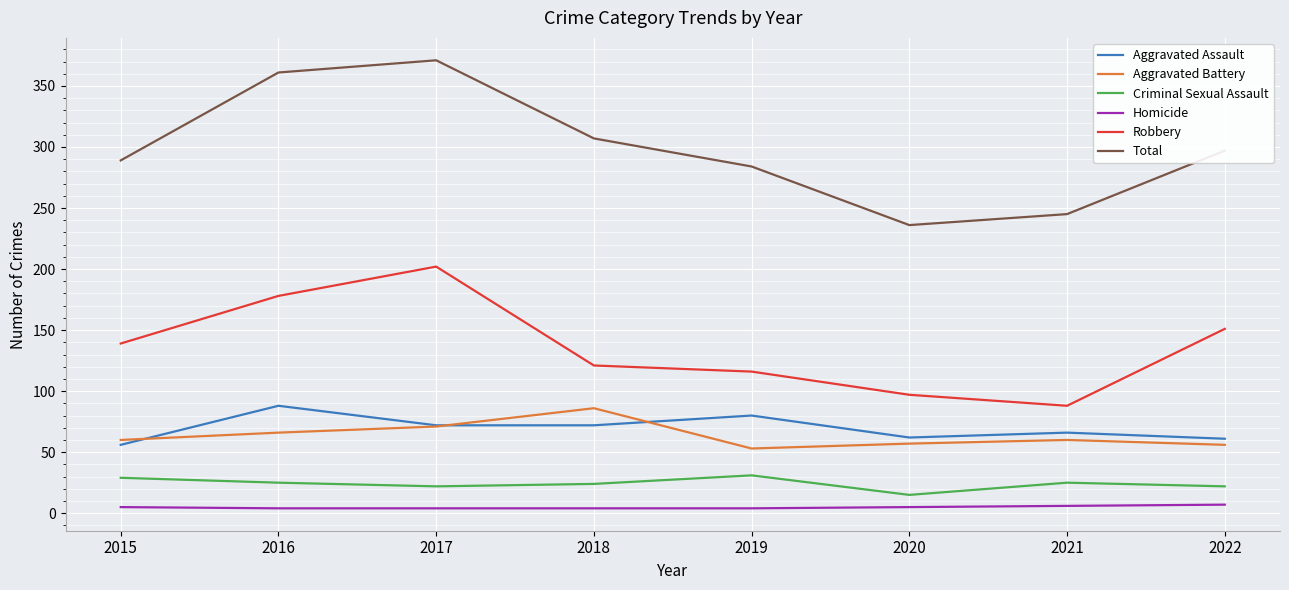

Where does the Total series first go above 297?

2016